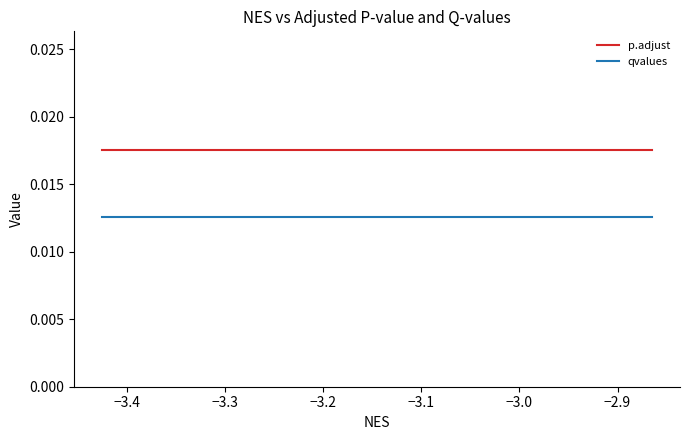

Which series has the largest total across all categories?

p.adjust